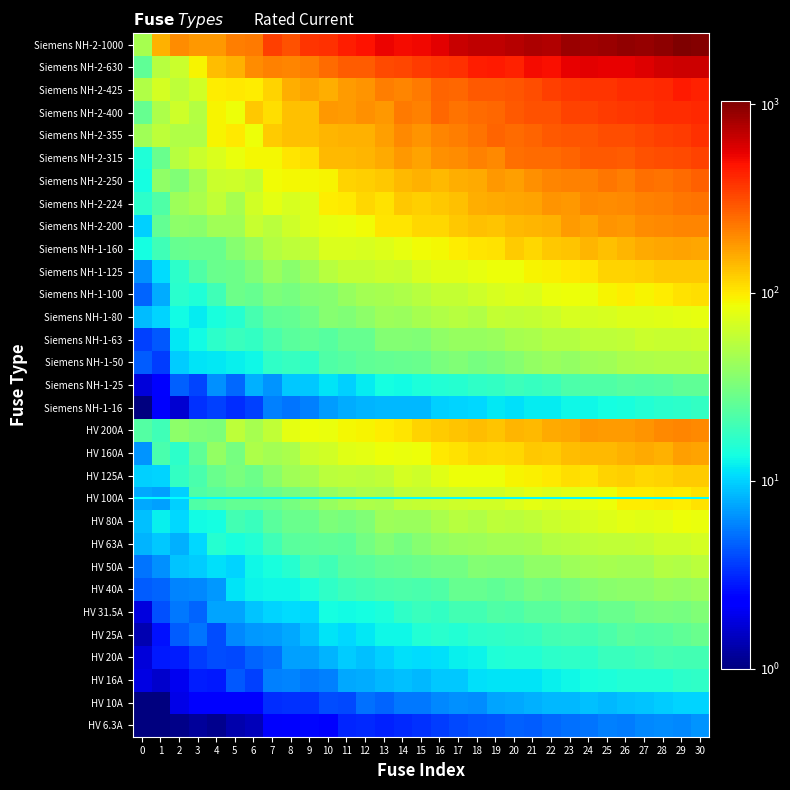

Reading right to left, what are all the values shown in this chart?

HV 6.3A: 30=6.7	29=6.1	28=6.3	27=6.0	26=5.6	25=5.8	24=5.4	23=5.1	22=4.9	21=4.6	20=4.7	19=4.2	18=4.1	17=4.0	16=3.6	15=3.4	14=3.2	13=3.0	12=3.2	11=3.0	10=2.2	9=2.5	8=2.2	7=2.2	6=1.5	5=1.3	4=1.1	3=1.2	2=1.1	1=1.0	0=1.0
HV 10A: 30=10.3	29=10.1	28=9.7	27=9.1	26=8.9	25=8.5	24=9.0	23=8.3	22=8.3	21=8.0	20=7.5	19=7.4	18=6.3	17=6.4	16=6.0	15=5.5	14=5.5	13=4.8	12=5.1	11=3.9	10=4.0	9=3.3	8=3.3	7=3.3	6=2.4	5=2.2	4=2.4	3=2.3	2=1.9	1=1.0	0=1.0
HV 16A: 30=17.2	29=16.6	28=15.2	27=15.2	26=15.4	25=14.4	24=14.1	23=12.9	22=12.4	21=11.5	20=11.4	19=11.3	18=11.2	17=9.5	16=9.3	15=8.4	14=9.0	13=8.4	12=7.8	11=7.5	10=5.7	9=5.5	8=5.9	7=5.7	6=3.7	5=4.4	4=2.8	3=2.9	2=2.0	1=1.6	0=1.8
HV 20A: 30=20.2	29=20.0	28=20.5	27=19.7	26=18.5	25=18.6	24=16.5	23=17.1	22=16.6	21=15.5	20=15.2	19=14.8	18=12.6	17=12.2	16=11.1	15=10.8	14=11.2	13=9.9	12=8.9	11=9.6	10=8.1	9=7.1	8=7.1	7=5.2	6=4.7	5=3.9	4=4.1	3=3.6	2=2.9	1=2.8	0=1.8
HV 25A: 30=27.5	29=25.4	28=23.7	27=23.2	26=24.0	25=21.7	24=20.3	23=20.6	22=20.1	21=17.8	20=17.6	19=16.9	18=16.6	17=15.1	16=16.1	15=15.3	14=13.0	13=13.0	12=11.8	11=10.5	10=11.2	9=8.9	8=7.6	7=7.0	6=6.7	5=6.1	4=4.0	3=5.4	2=4.5	1=2.7	0=1.4
HV 31.5A: 30=33.6	29=31.3	28=32.2	27=31.4	26=27.8	25=27.5	24=25.8	23=27.3	22=24.6	21=24.5	20=21.9	19=22.4	18=20.0	17=19.9	16=17.3	15=18.4	14=17.1	13=14.4	12=13.8	11=13.2	10=13.8	9=10.4	8=10.8	7=10.1	6=9.1	5=7.3	4=7.4	3=4.8	2=5.4	1=4.1	0=1.8
HV 40A: 30=41.3	29=39.7	28=40.3	27=37.0	26=37.4	25=36.3	24=34.5	23=31.6	22=29.7	21=31.0	20=27.5	19=25.8	18=26.9	17=26.8	16=22.6	15=21.0	14=21.9	13=21.2	12=20.3	11=19.1	10=17.1	9=14.3	8=13.0	7=12.9	6=12.6	5=11.3	4=6.8	3=6.1	2=6.0	1=4.8	0=4.6
HV 50A: 30=54.8	29=50.5	28=51.4	27=45.2	26=45.4	25=46.5	24=45.1	23=43.4	22=38.0	21=38.7	20=34.0	19=33.7	18=34.3	17=30.0	16=29.9	15=28.7	14=26.7	13=26.6	12=24.1	11=23.8	10=19.7	9=21.0	8=15.7	7=14.2	6=13.1	5=10.1	4=10.9	3=9.7	2=9.1	1=6.5	0=5.3
HV 63A: 30=67.4	29=65.1	28=64.0	27=60.1	26=58.1	25=58.6	24=56.3	23=53.9	22=51.8	21=46.6	20=44.9	19=45.1	18=43.0	17=41.2	16=40.1	15=35.8	14=31.4	13=34.7	12=30.3	11=25.0	10=25.9	9=24.7	8=24.2	7=19.8	6=15.3	5=14.2	4=15.5	3=10.6	2=8.0	1=9.4	0=8.1
HV 80A: 30=82.2	29=83.8	28=77.4	27=76.4	26=77.5	25=72.9	24=69.6	23=66.3	22=63.6	21=57.2	20=54.9	19=56.6	18=50.8	17=52.6	16=48.0	15=42.3	14=41.6	13=42.7	12=33.8	11=31.2	10=33.1	9=28.1	8=27.6	7=24.4	6=18.4	5=20.1	4=13.7	3=13.3	2=10.4	1=12.3	0=8.9
HV 100A: 30=104.9	29=97.8	28=98.3	27=97.4	26=95.7	25=84.3	24=81.1	23=78.6	22=74.3	21=78.5	20=71.3	19=67.0	18=65.5	17=64.2	16=60.4	15=59.0	14=57.9	13=48.0	12=48.5	11=45.9	10=41.0	9=34.8	8=30.6	7=27.5	6=26.7	5=26.3	4=24.5	3=22.5	2=9.9	1=7.2	0=7.6
HV 125A: 30=125.2	29=122.2	28=117.8	27=115.4	26=120.2	25=116.9	24=105.6	23=108.5	22=99.6	21=94.4	20=92.7	19=85.5	18=83.8	17=84.3	16=75.9	15=64.8	14=68.5	13=57.3	12=54.5	11=56.6	10=55.1	9=46.6	8=44.1	7=36.9	6=28.8	5=32.1	4=27.9	3=21.1	2=17.5	1=10.2	0=10.0
HV 160A: 30=168.1	29=169.3	28=151.3	27=156.6	26=151.4	25=141.1	24=142.8	23=138.8	22=124.2	21=126.0	20=114.3	19=109.8	18=113.9	17=105.8	16=99.8	15=85.4	14=81.9	13=85.1	12=78.9	11=76.0	10=66.8	9=62.8	8=48.3	7=45.8	6=49.2	5=31.3	4=39.3	3=25.7	2=16.6	1=21.3	0=6.7
HV 200A: 30=202.0	29=205.9	28=202.3	27=183.5	26=176.5	25=174.8	24=179.0	23=163.7	22=159.4	21=143.1	20=145.4	19=130.9	18=138.4	17=132.0	16=124.7	15=116.7	14=103.3	13=96.2	12=92.8	11=90.1	10=82.4	9=83.5	8=77.1	7=58.0	6=47.0	5=56.8	4=32.5	3=33.6	2=37.3	1=19.3	0=23.0
Siemens NH-1-16: 30=17.5	29=16.4	28=16.2	27=15.5	26=14.1	25=13.6	24=13.0	23=13.1	22=11.9	21=12.1	20=11.0	19=11.8	18=10.5	17=10.2	16=10.0	15=8.4	14=8.3	13=8.4	12=8.3	11=7.7	10=7.0	9=5.8	8=5.2	7=5.7	6=3.7	5=3.2	4=3.7	3=3.4	2=1.7	1=2.2	0=1.0
Siemens NH-1-25: 30=25.9	29=25.4	28=23.9	27=23.3	26=23.3	25=22.1	24=22.4	23=21.7	22=19.3	21=17.9	20=19.2	19=17.6	18=16.9	17=15.7	16=15.4	15=14.5	14=13.4	13=13.7	12=11.9	11=9.9	10=11.4	9=9.4	8=9.5	7=6.6	6=8.1	5=4.9	4=6.4	3=3.8	2=4.6	1=2.3	0=1.7
Siemens NH-1-50: 30=52.1	29=50.7	28=51.0	27=49.4	26=48.4	25=43.8	24=43.3	23=39.5	22=42.0	21=39.5	20=35.8	19=32.4	18=30.9	17=33.4	16=32.1	15=27.9	14=27.3	13=26.2	12=25.7	11=23.5	10=22.3	9=16.9	8=17.9	7=17.0	6=12.8	5=12.4	4=11.6	3=11.4	2=9.7	1=3.6	0=4.5
Siemens NH-1-63: 30=63.2	29=61.8	28=61.5	27=62.4	26=58.4	25=56.3	24=56.2	23=52.1	22=51.6	21=48.0	20=46.9	19=41.4	18=40.9	17=40.5	16=38.8	15=34.0	14=34.3	13=34.5	12=27.2	11=27.2	10=23.9	9=25.7	8=24.2	7=21.1	6=17.7	5=18.5	4=16.5	3=13.3	2=11.5	1=4.4	0=3.8
Siemens NH-1-80: 30=81.0	29=78.5	28=75.4	27=74.2	26=74.7	25=69.7	24=68.5	23=69.8	22=63.0	21=58.8	20=58.1	19=59.0	18=50.2	17=54.0	16=50.8	15=46.3	14=41.9	13=42.4	12=37.7	11=33.8	10=35.6	9=29.3	8=26.4	7=25.4	6=20.9	5=15.6	4=14.0	3=12.0	2=13.4	1=10.1	0=8.6
Siemens NH-1-100: 30=107.5	29=104.8	28=96.3	27=90.9	26=96.3	25=92.6	24=81.5	23=83.7	22=82.2	21=71.4	20=74.6	19=69.6	18=64.9	17=60.1	16=59.4	15=52.8	14=49.3	13=46.9	12=44.7	11=40.4	10=35.9	9=34.2	8=30.8	7=32.5	6=27.3	5=28.3	4=19.6	3=14.7	2=16.1	1=7.8	0=4.7
Siemens NH-1-125: 30=126.1	29=127.2	28=126.8	27=121.4	26=116.3	25=116.0	24=102.3	23=100.9	22=95.4	21=92.7	20=84.9	19=85.4	18=80.0	17=75.6	16=75.2	15=70.1	14=61.8	13=63.1	12=58.8	11=59.6	10=53.3	9=43.5	8=36.7	7=41.6	6=34.0	5=28.8	4=27.9	3=22.2	2=16.7	1=10.7	0=6.3
Siemens NH-1-160: 30=164.1	29=167.9	28=163.5	27=160.0	26=145.7	25=136.0	24=144.8	23=130.4	22=127.1	21=114.8	20=122.7	19=106.0	18=102.6	17=95.9	16=90.3	15=86.5	14=79.9	13=73.9	12=70.9	11=71.6	10=72.6	9=57.3	8=55.6	7=51.6	6=41.9	5=35.5	4=27.8	3=27.6	2=27.4	1=19.7	0=13.8
Siemens NH-2-200: 30=209.4	29=205.5	28=202.3	27=194.3	26=179.3	25=183.9	24=167.7	23=174.6	22=149.7	21=144.6	20=142.2	19=130.1	18=133.2	17=125.8	16=112.8	15=114.9	14=102.5	13=102.5	12=86.2	11=82.3	10=81.1	9=73.0	8=64.5	7=55.4	6=60.6	5=44.3	4=43.7	3=36.9	2=37.9	1=26.3	0=9.9
Siemens NH-2-224: 30=235.3	29=233.5	28=216.3	27=212.7	26=203.5	25=197.7	24=198.9	23=182.2	22=185.8	21=167.0	20=163.5	19=159.4	18=155.5	17=133.7	16=126.5	15=120.1	14=126.2	13=104.3	12=112.8	11=99.6	10=96.1	9=73.7	8=69.1	7=78.8	6=67.0	5=46.1	4=57.7	3=47.5	2=42.5	1=22.3	0=16.5
Siemens NH-2-250: 30=269.9	29=251.9	28=237.1	27=247.0	26=220.5	25=230.2	24=210.2	23=215.5	22=204.5	21=191.7	20=170.2	19=179.9	18=159.4	17=153.0	16=140.9	15=148.7	14=143.3	13=126.2	12=120.3	11=116.6	10=92.2	9=89.0	8=88.3	7=88.0	6=59.4	5=64.0	4=63.0	3=45.8	2=33.8	1=38.6	0=13.9
Siemens NH-2-315: 30=338.2	29=318.2	28=313.8	27=302.7	26=279.2	25=286.5	24=283.1	23=265.8	22=251.5	21=252.9	20=240.9	19=203.8	18=212.3	17=198.8	16=191.2	15=167.4	14=182.3	13=156.8	12=144.7	11=140.3	10=140.4	9=107.3	8=102.3	7=89.2	6=88.2	5=82.8	4=71.0	3=63.3	2=53.2	1=27.5	0=14.9
Siemens NH-2-355: 30=387.5	29=358.4	28=349.8	27=326.9	26=314.2	25=313.8	24=294.3	23=290.9	22=289.6	21=264.3	20=252.8	19=261.7	18=236.7	17=220.3	16=206.5	15=183.4	14=200.3	13=172.2	12=150.8	11=151.6	10=147.0	9=132.9	8=133.9	7=124.3	6=84.6	5=98.5	4=92.2	3=49.8	2=50.4	1=55.8	0=44.6
Siemens NH-2-400: 30=407.3	29=393.3	28=396.6	27=377.3	26=366.0	25=356.5	24=340.7	23=340.7	22=299.4	21=306.5	20=289.9	19=259.5	18=252.8	17=240.5	16=255.3	15=214.8	14=223.5	13=183.3	12=191.6	11=174.9	10=181.8	9=132.4	8=132.7	7=109.2	6=128.8	5=84.5	4=91.1	3=52.1	2=64.0	1=49.0	0=27.4
Siemens NH-2-425: 30=425.6	29=449.4	28=410.0	27=392.6	26=398.6	25=373.3	24=378.0	23=365.4	22=346.0	21=311.9	20=292.1	19=284.3	18=288.2	17=254.4	16=267.1	15=223.8	14=206.5	13=220.5	12=188.0	11=173.9	10=152.0	9=165.1	8=153.8	7=116.3	6=97.0	5=99.6	4=95.9	3=66.3	2=57.0	1=67.6	0=50.3
Siemens NH-2-630: 30=646.2	29=649.6	28=623.5	27=586.0	26=550.1	25=555.2	24=558.5	23=544.1	22=498.1	21=501.8	20=435.6	19=454.6	18=445.9	17=384.4	16=373.0	15=359.9	14=330.6	13=323.8	12=281.1	11=281.1	10=247.5	9=219.6	8=204.4	7=214.1	6=198.5	5=148.5	4=138.3	3=92.7	2=62.6	1=53.7	0=25.7
Siemens NH-2-1000: 30=1008.3	29=1041.5	28=952.1	27=907.9	26=922.9	25=877.0	24=848.3	23=865.6	22=759.5	21=776.2	20=737.5	19=704.9	18=700.3	17=670.6	16=562.1	15=517.2	14=504.5	13=534.6	12=484.5	11=442.5	10=382.2	9=380.2	8=302.1	7=349.5	6=227.6	5=220.8	4=178.5	3=181.6	2=195.2	1=148.0	0=46.2